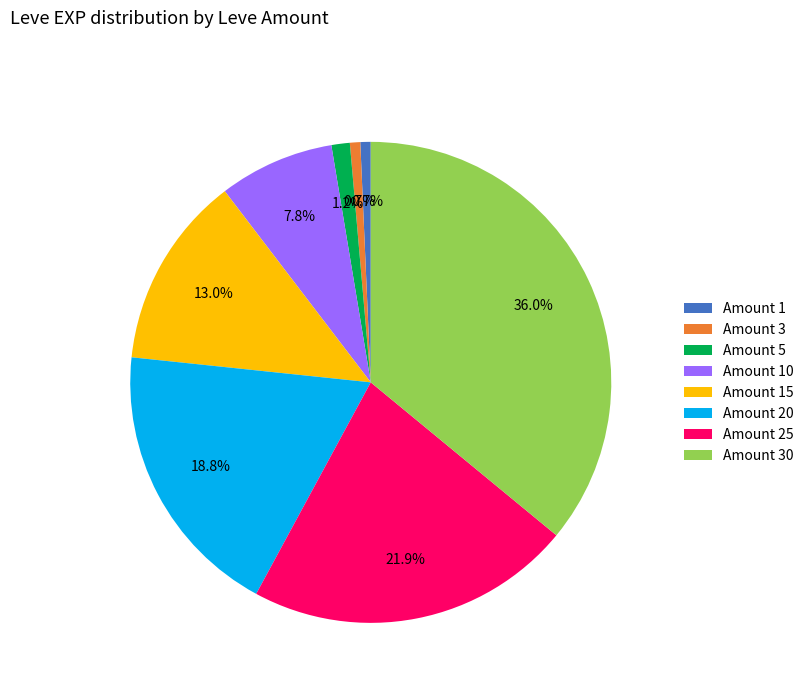

Count the number of slices in the pie.

8